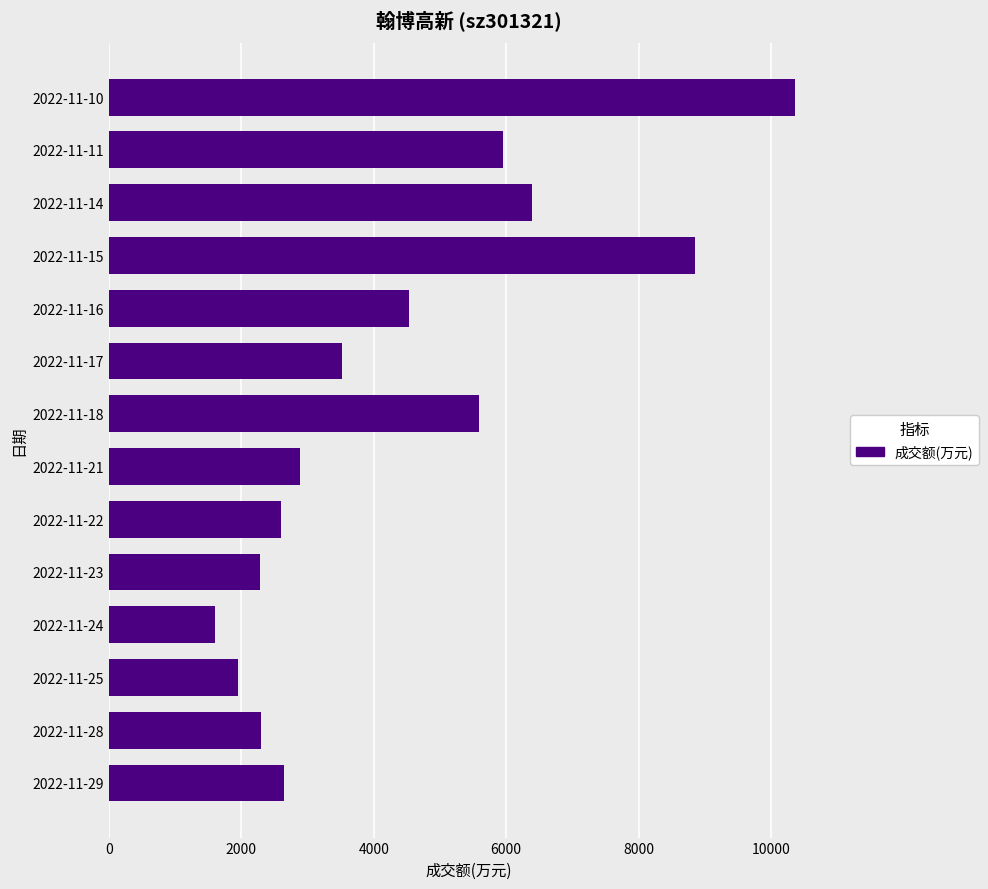

Is it true that the value at 2022-11-11 is 3694?

False